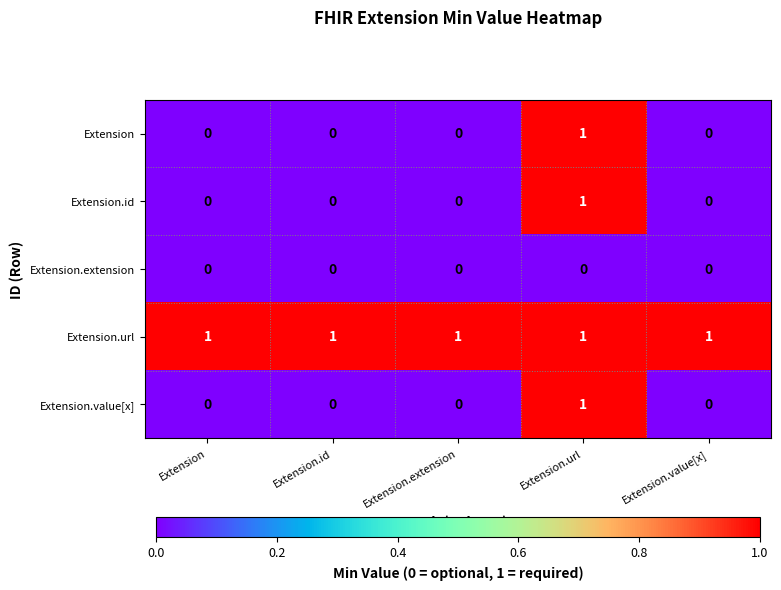

True or false: Extension.id has a value of -1 at Extension.

False